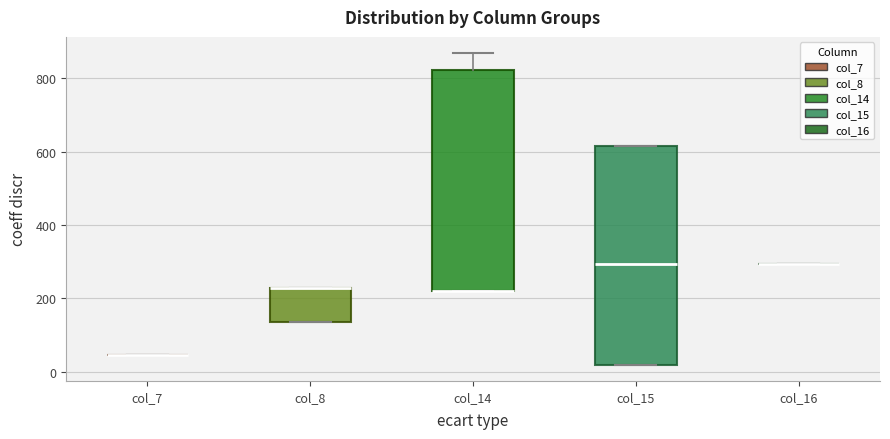

Reading left to right, read every box against the y-axis: the position of its median line, the range the box covers, and the ends of its whiskers. The values are not printed on the chart, so give them approximately, as read against the axis.

col_7: box collapsed to a line at 40, whiskers 40 to 40
col_8: median 220 (drawn on the box's upper edge), box 140 to 220, whiskers 140 to 220
col_14: median 220 (drawn on the box's lower edge), box 220 to 820, whiskers 220 to 880
col_15: median 300, box 20 to 620, whiskers 20 to 620
col_16: box collapsed to a line at 300, whiskers 300 to 300